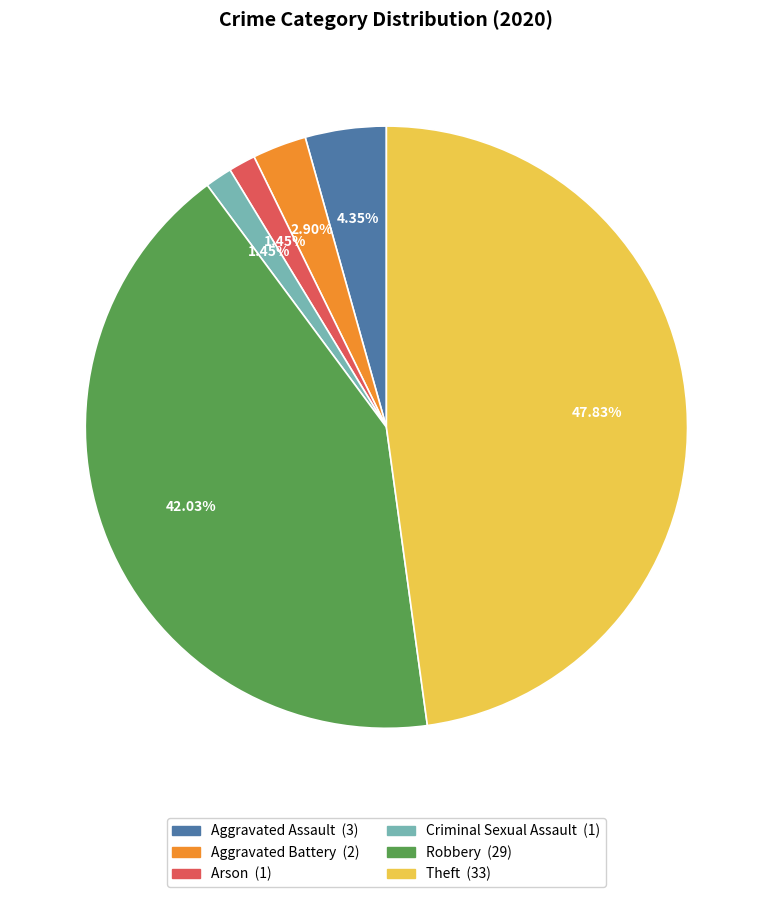

Is the sum of Robbery and Criminal Sexual Assault greater than half?

No